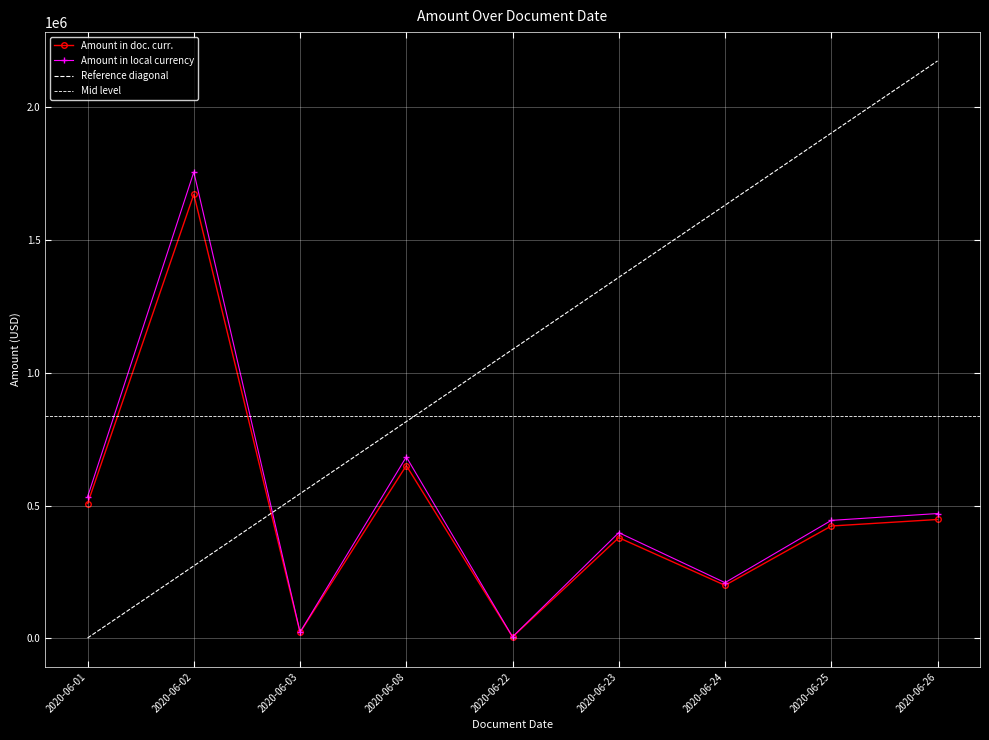

Which series changed the most between 2020-06-02 and 2020-06-03?

Amount in local currency